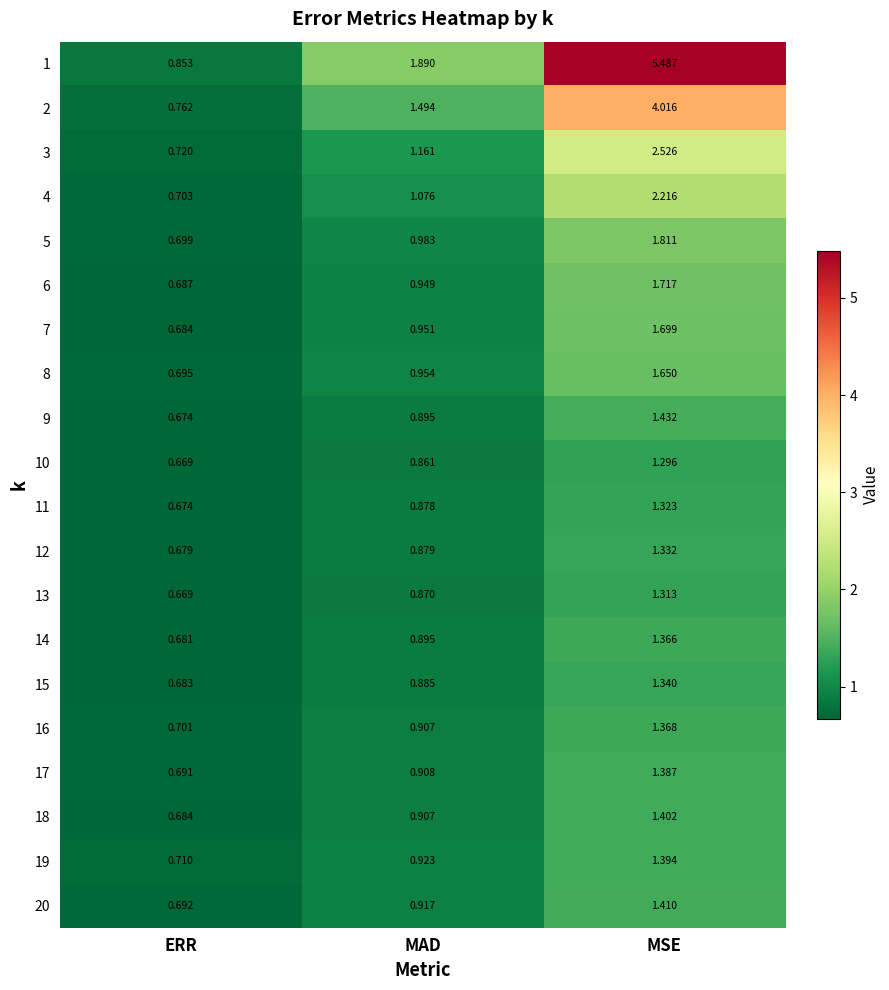

At which label is 16 closest to 1?

MAD